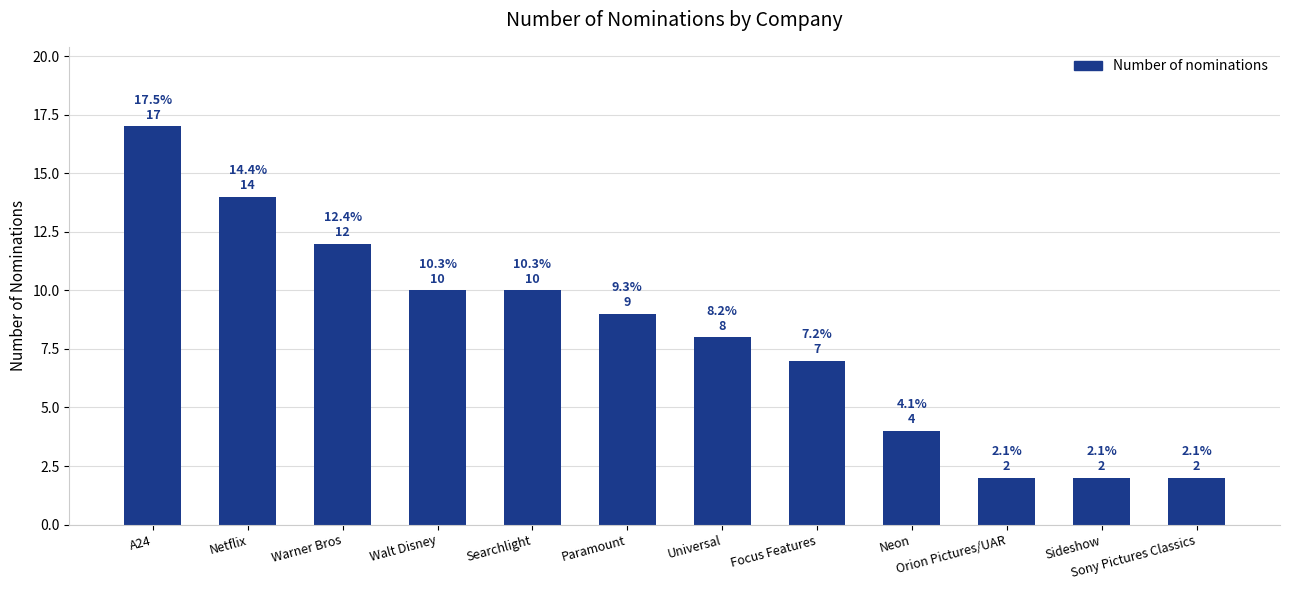

Which has a higher value, Netflix or Neon?

Netflix